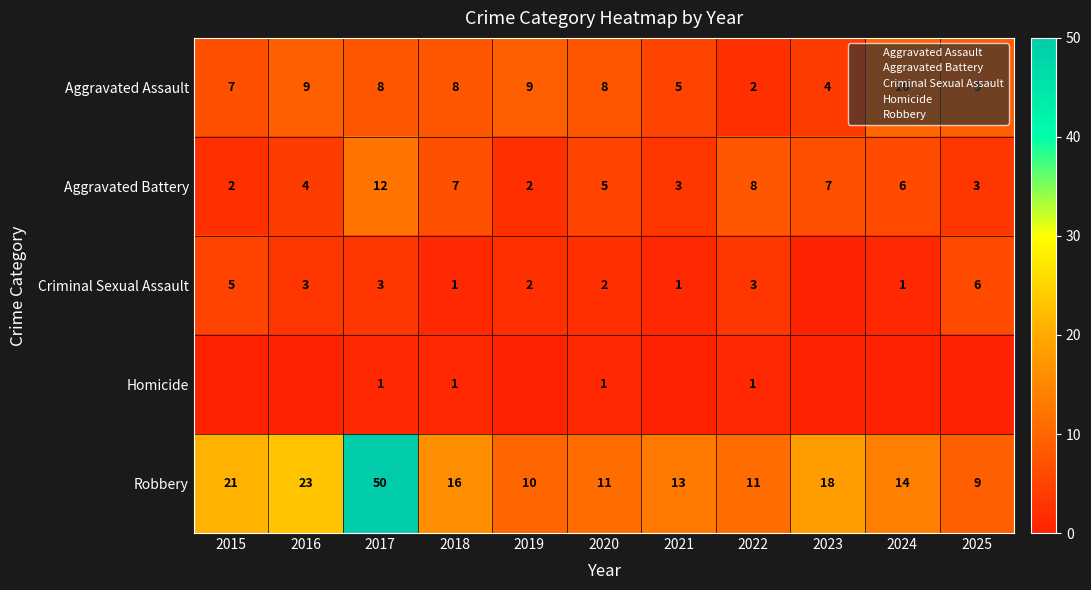

How many Aggravated Battery values are between 3 and 7?

7